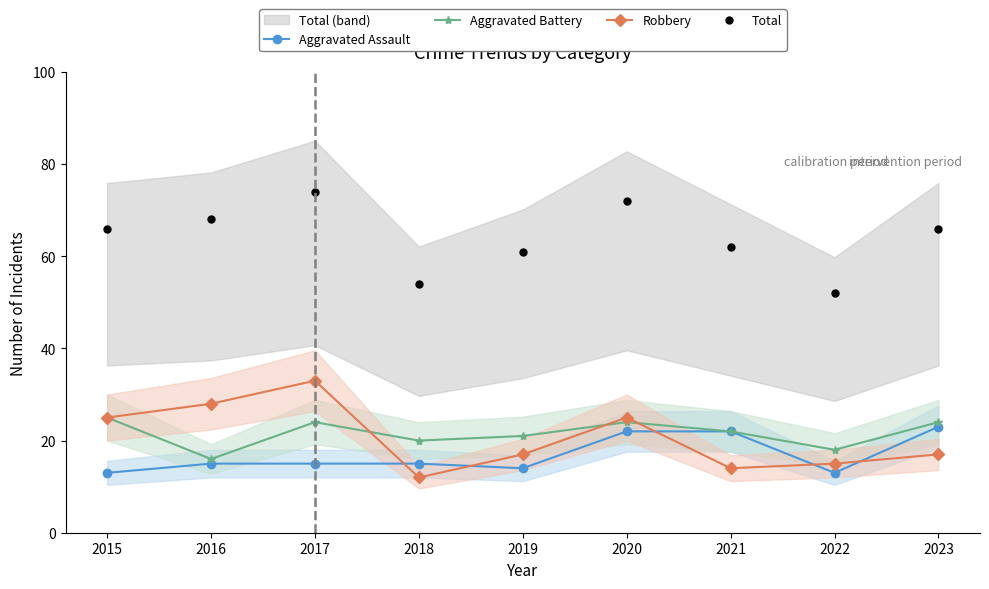

At how many categories does at least one series exceed 55?

7